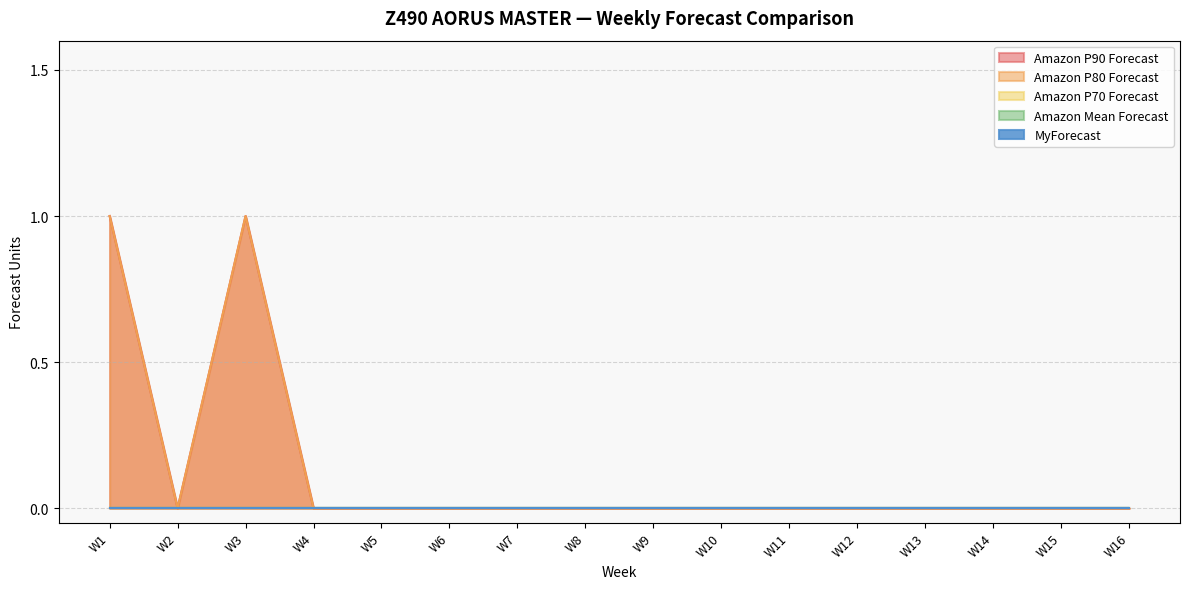

True or false: Amazon P90 Forecast and MyForecast intersect in this chart.

False